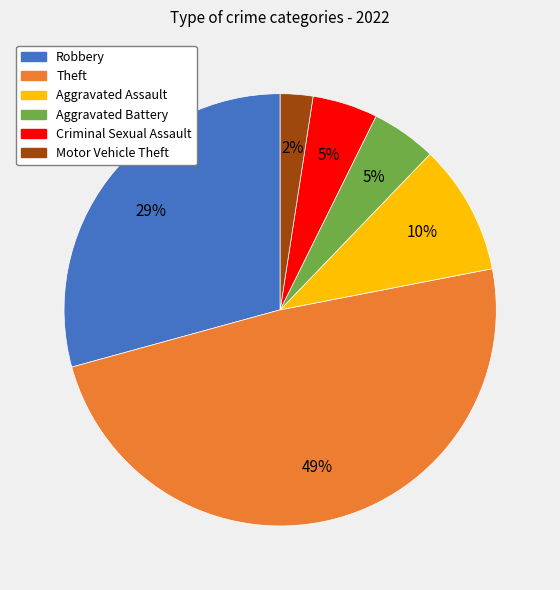

To the nearest percent, what is the average slice percentage?

17%